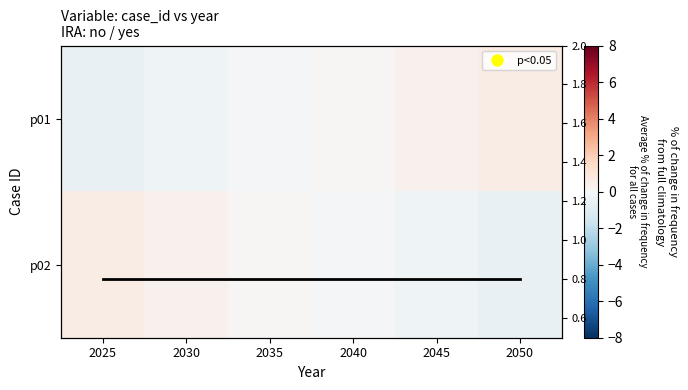

Which has a higher value, 2050 or 2030?

2050